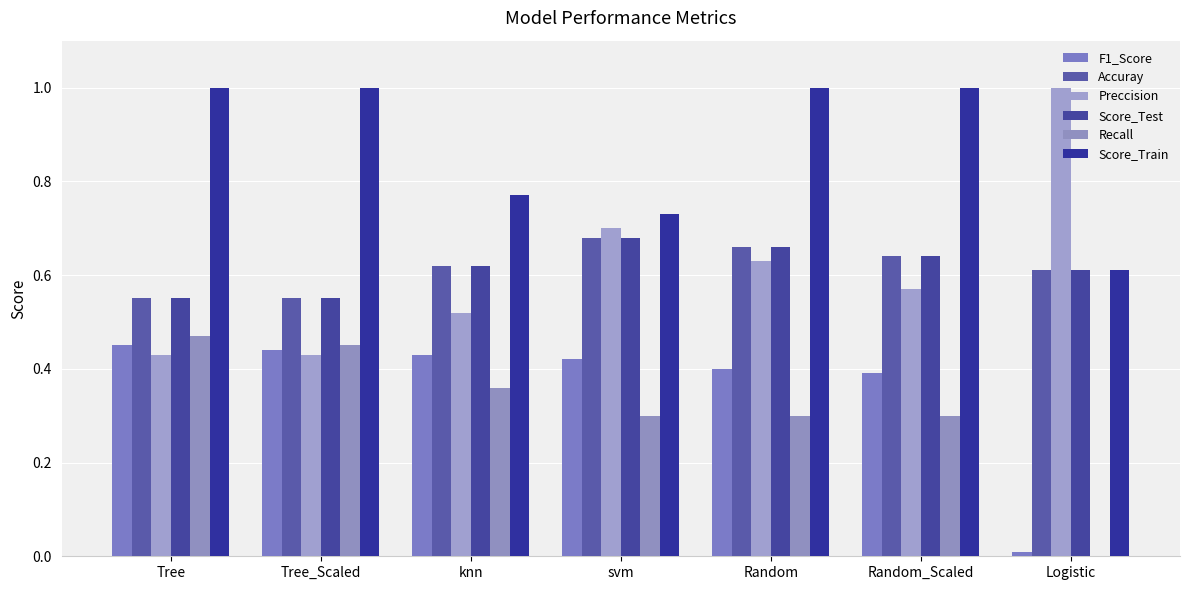

Reading left to right, what are all the values shown in this chart?

F1_Score: 0.5	0.4	0.4	0.4	0.4	0.4	0.0
Accuray: 0.6	0.6	0.6	0.7	0.7	0.6	0.6
Preccision: 0.4	0.4	0.5	0.7	0.6	0.6	1.0
Score_Test: 0.6	0.6	0.6	0.7	0.7	0.6	0.6
Recall: 0.5	0.5	0.4	0.3	0.3	0.3	0.0
Score_Train: 1.0	1.0	0.8	0.7	1.0	1.0	0.6